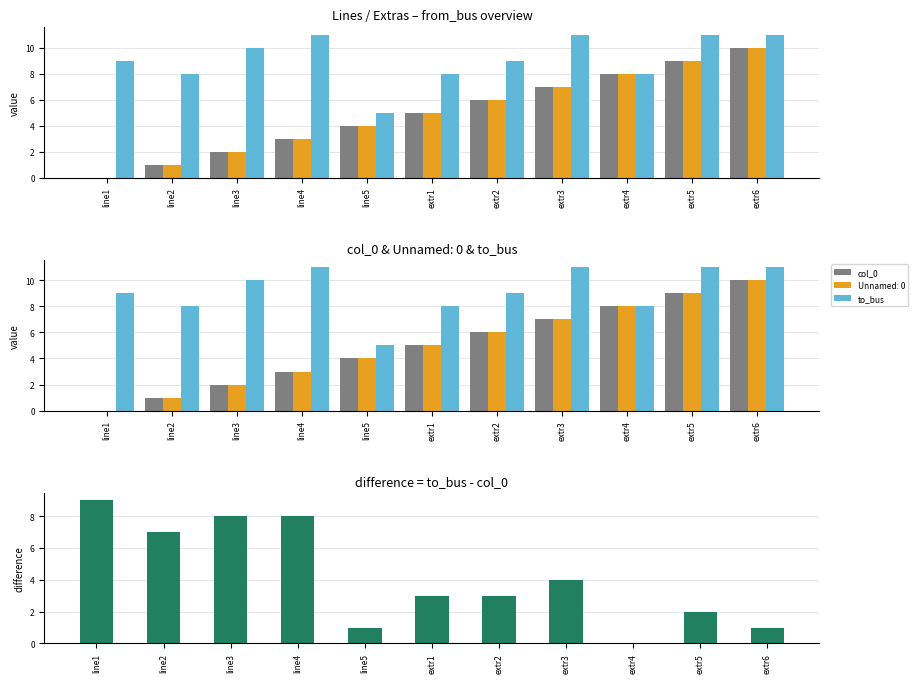

Which series changed the most between line1 and line4?

col_0